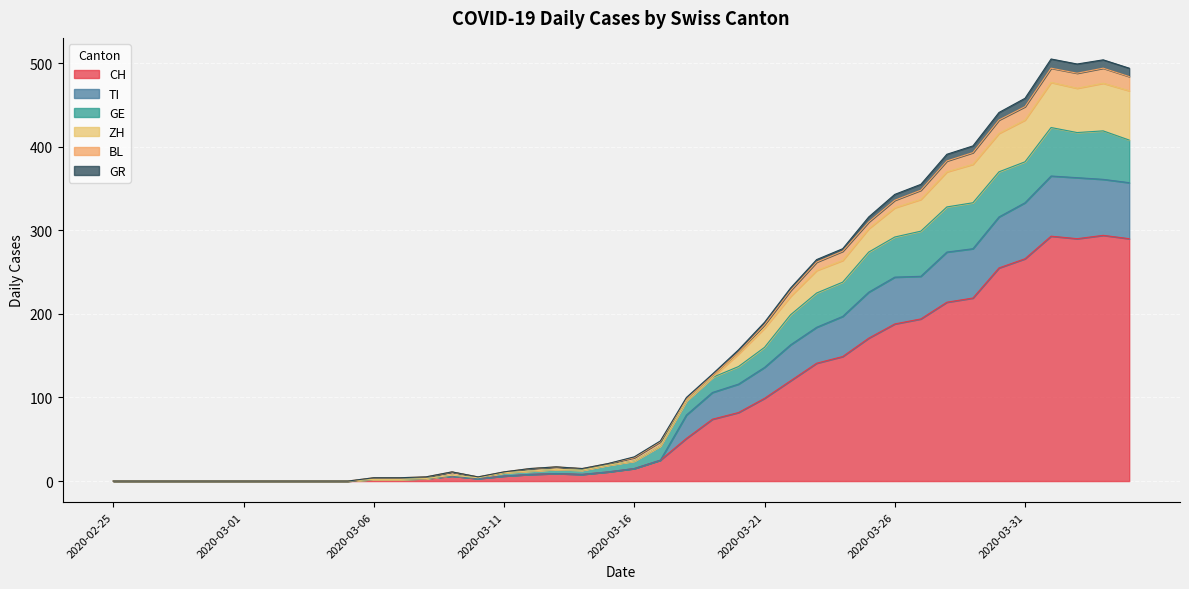

What is the maximum value for CH?

294